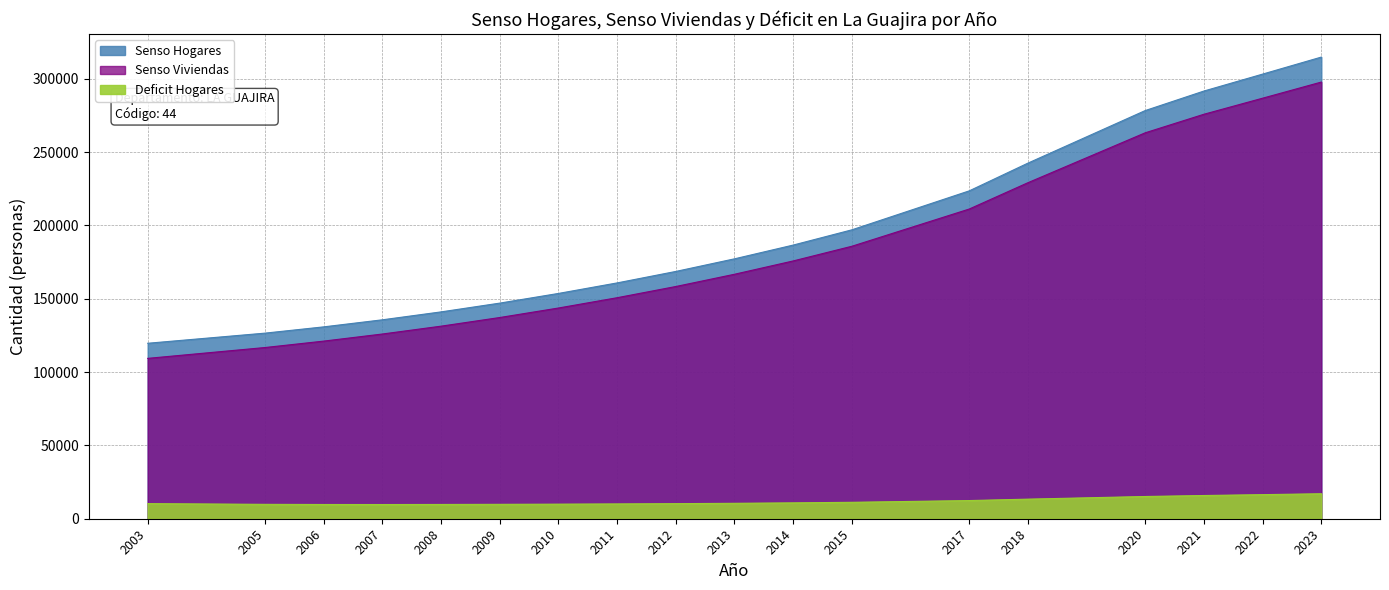

True or false: Senso Hogares and Senso Viviendas intersect in this chart.

False